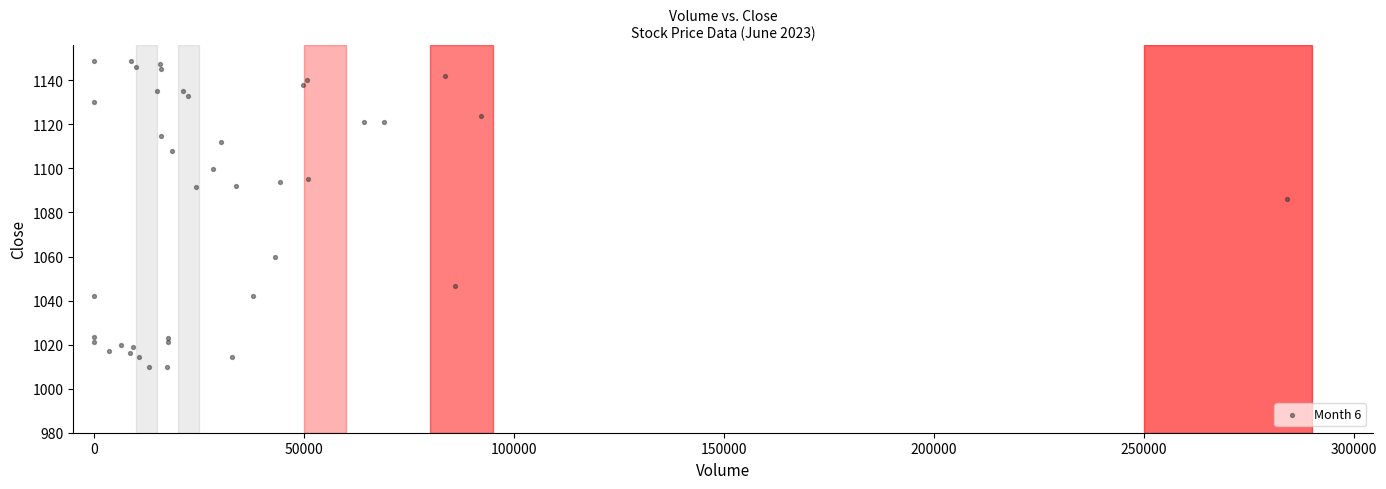

What Y value in the scatter plot is closest to 1079?

1086.0